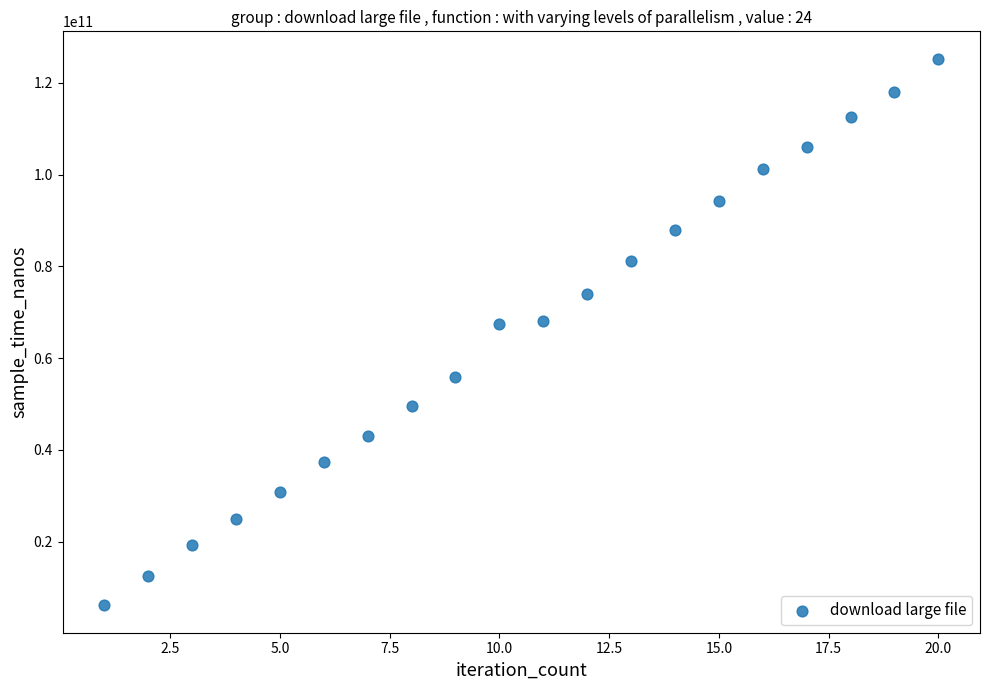

What is the range of X values (max minus min)?

19